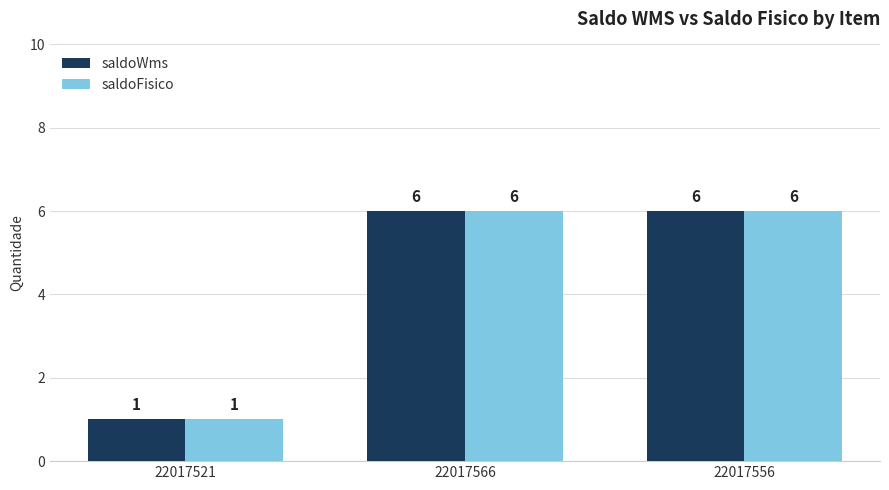

Which label corresponds to the smallest value in the chart?

22017521